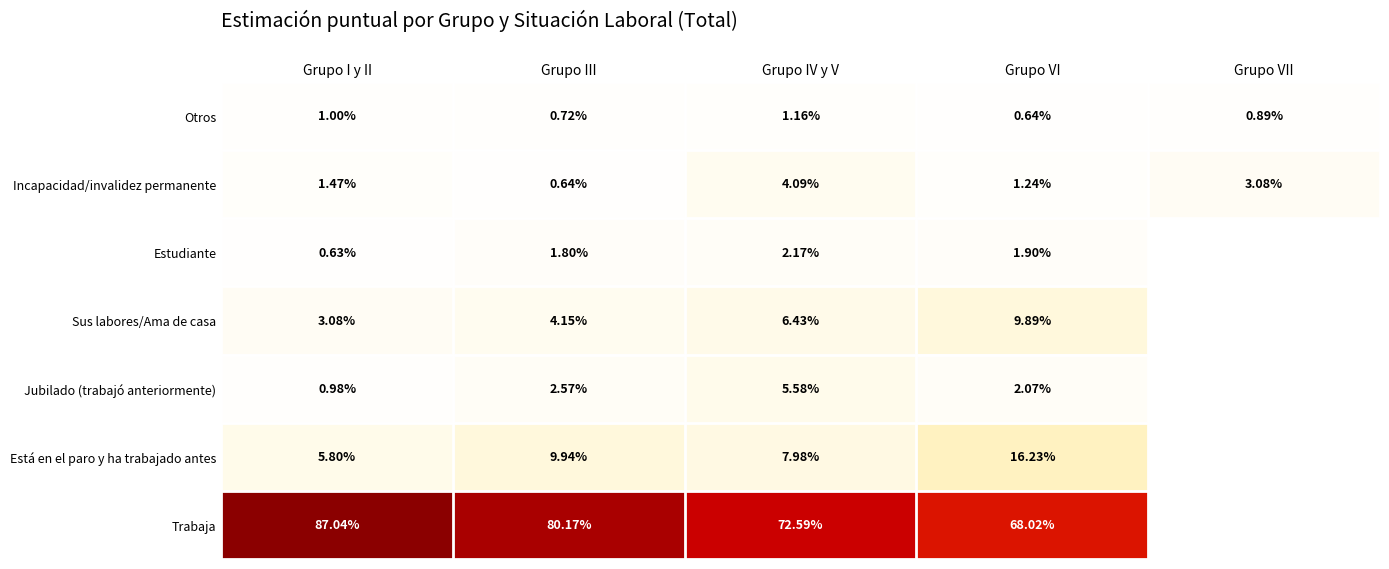

What is the difference between the Otros values at Grupo VI and Grupo IV y V?

0.5